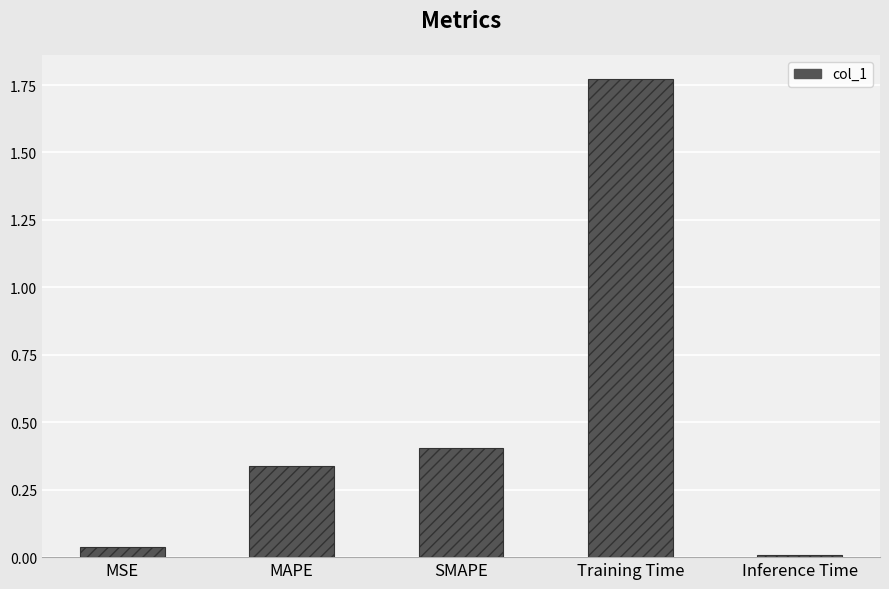

What is the label of the 5th bar from the right?

MSE